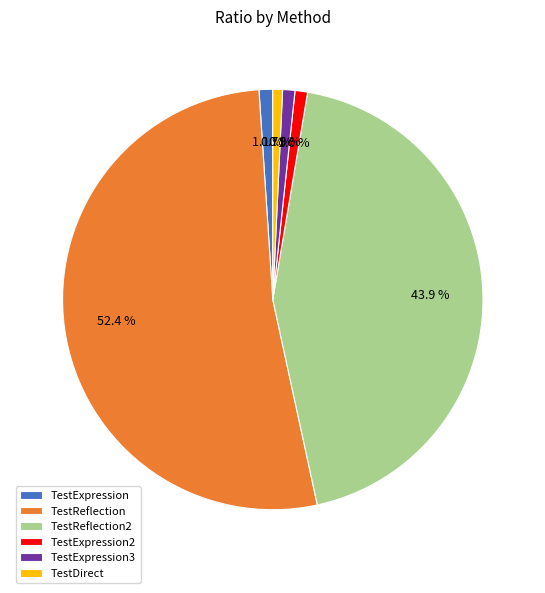

What portion of the pie excludes TestExpression?

98.9%